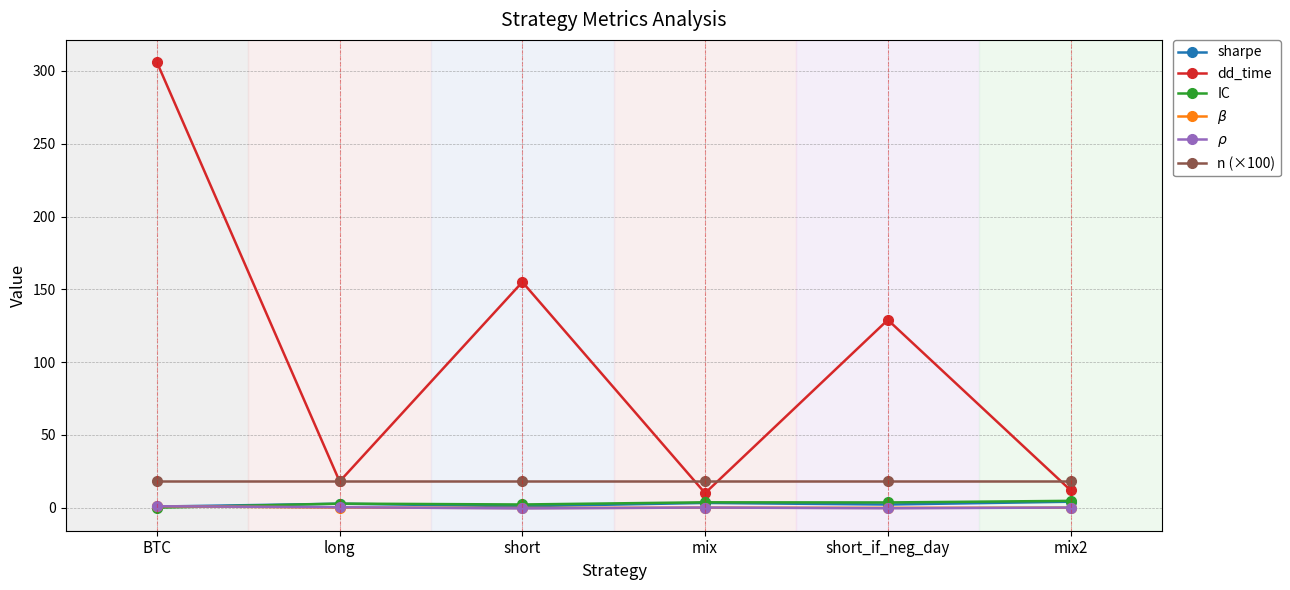

What position from the right is mix?

3